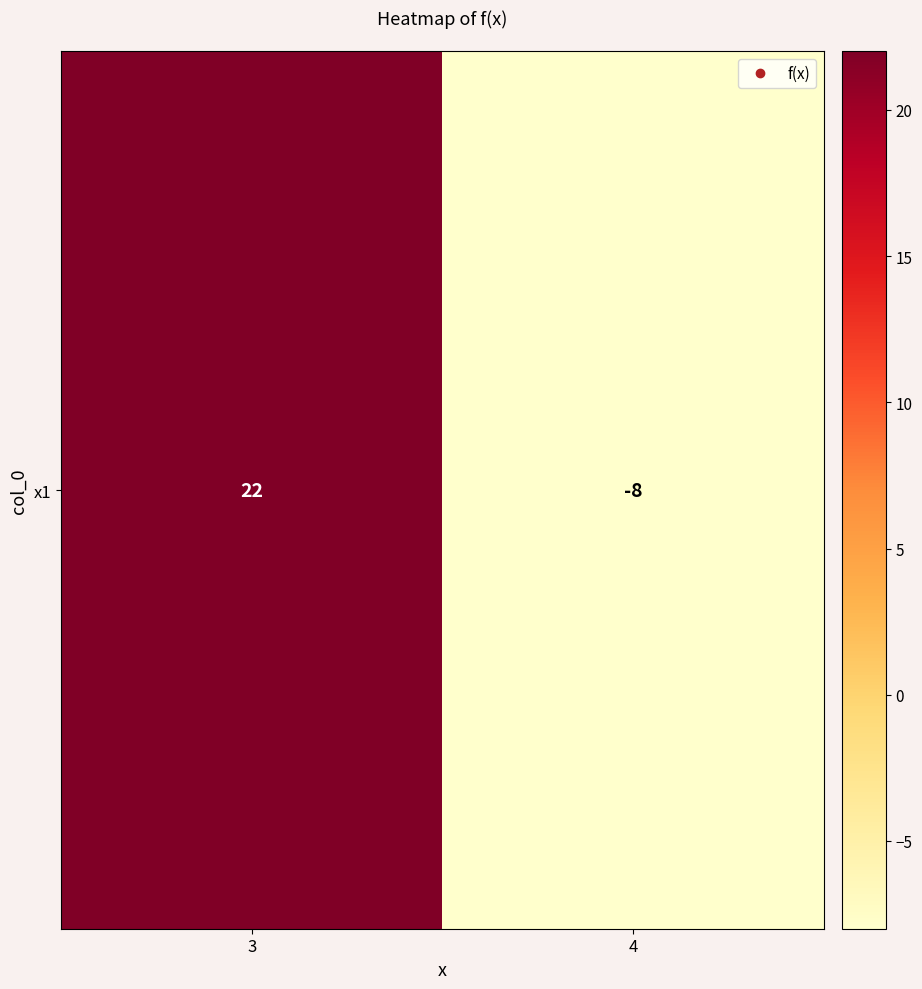

Reading left to right, list all the values displayed in this chart.

22	-8